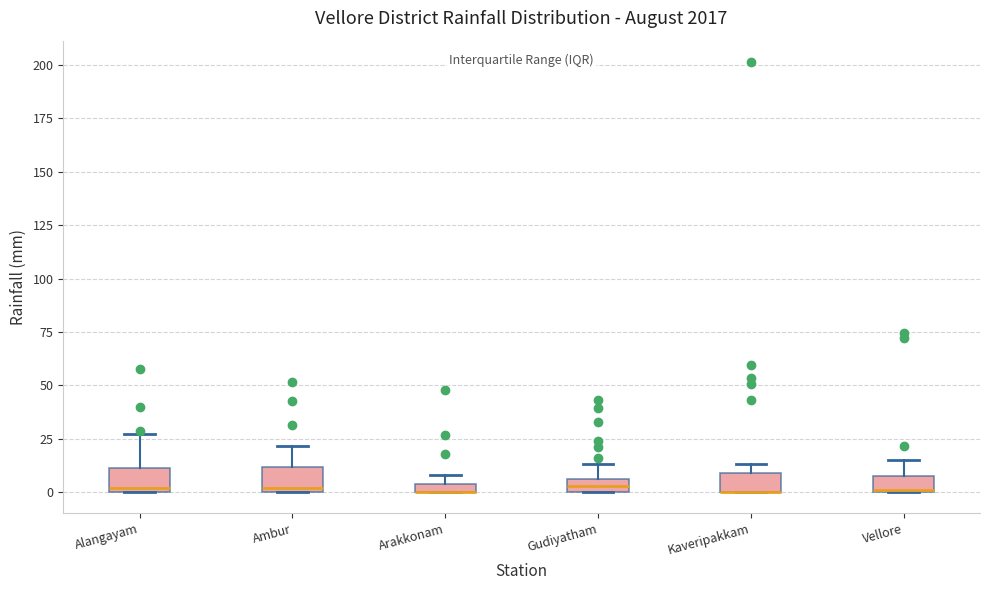

Where is the upper edge of the box for Alangayam on the y-axis? The values are not printed on the chart, so give them approximately, as read against the axis.

10